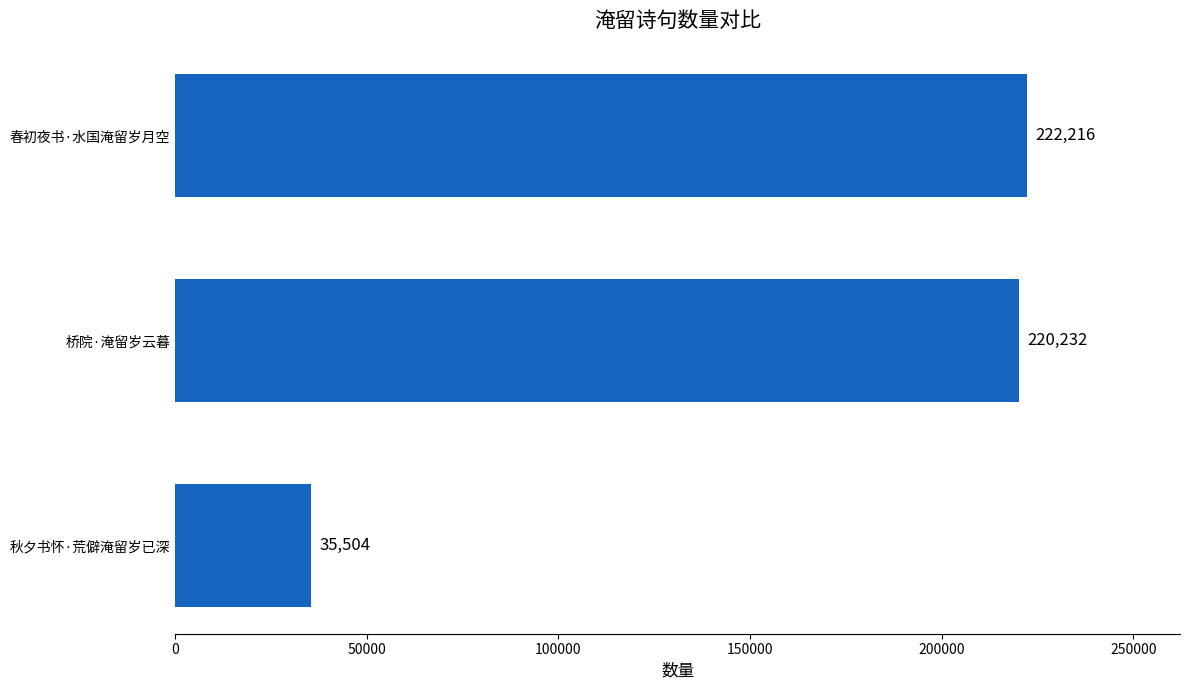

At which category does the chart reach its peak across all series?

春初夜书·水国淹留岁月空